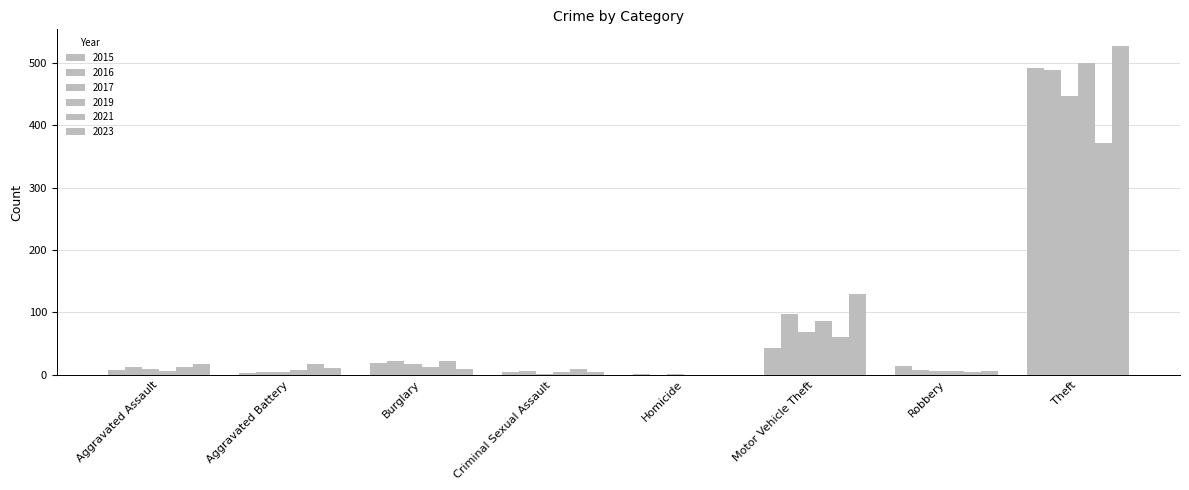

Which category has the highest value in the 2023 series?

Theft